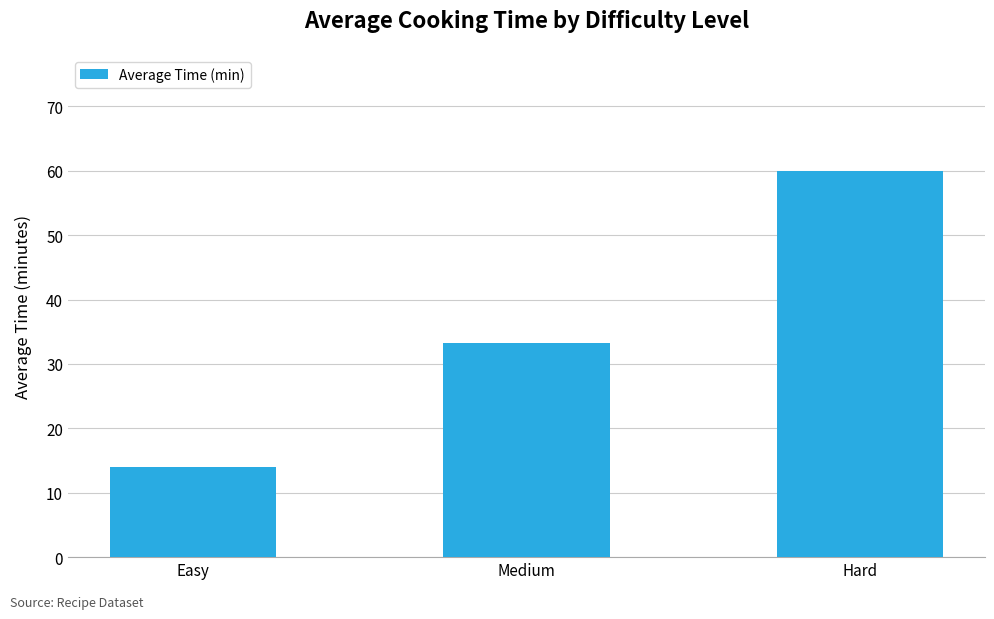

At which label is the value closest to 37?

Medium